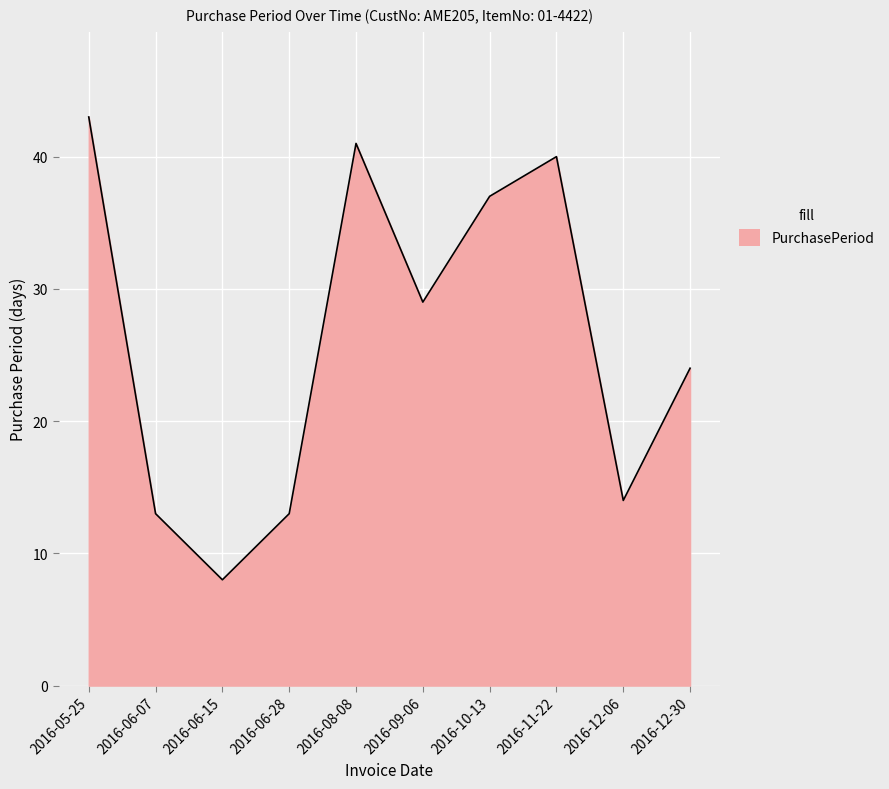

Which label corresponds to the largest value in the chart?

2016-05-25